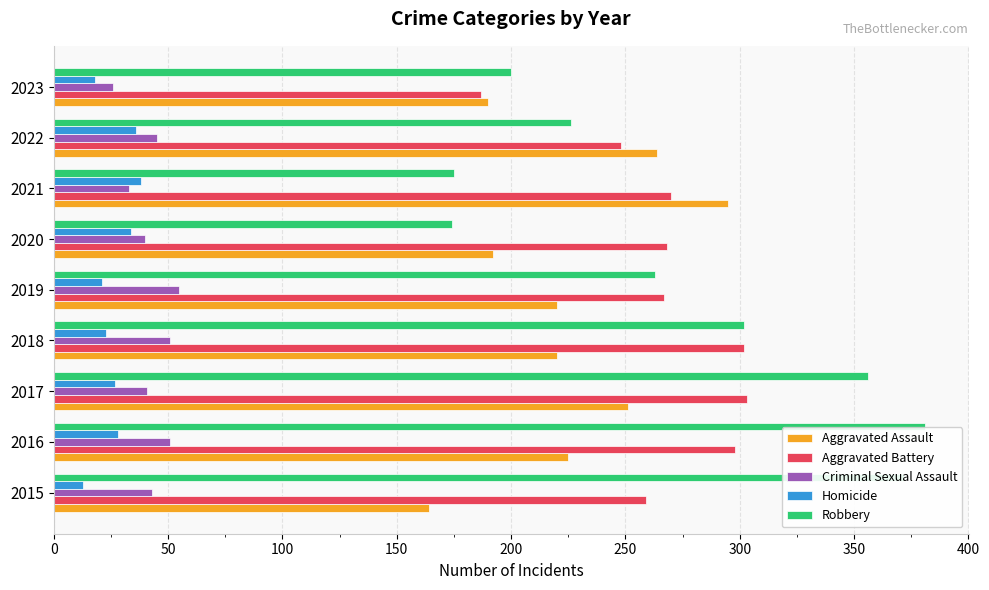

Which series has the widest spread of values?

Robbery